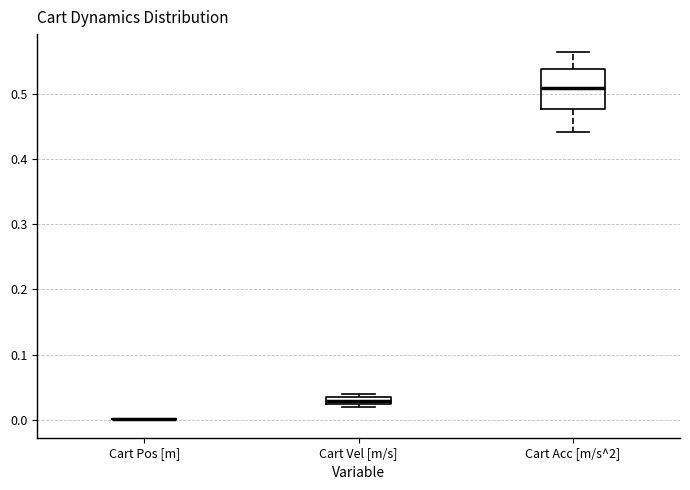

Where is the lower edge of the box for Cart Vel [m/s] on the y-axis? The values are not printed on the chart, so give them approximately, as read against the axis.

0.02